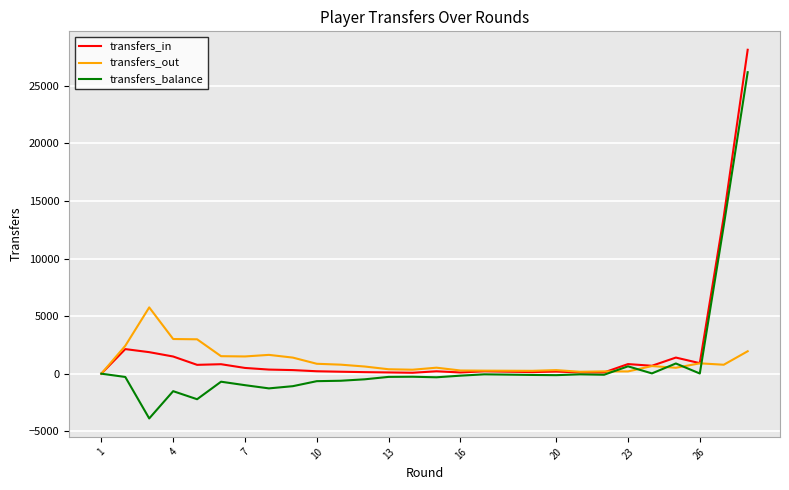

Which series has the widest spread of values?

transfers_balance